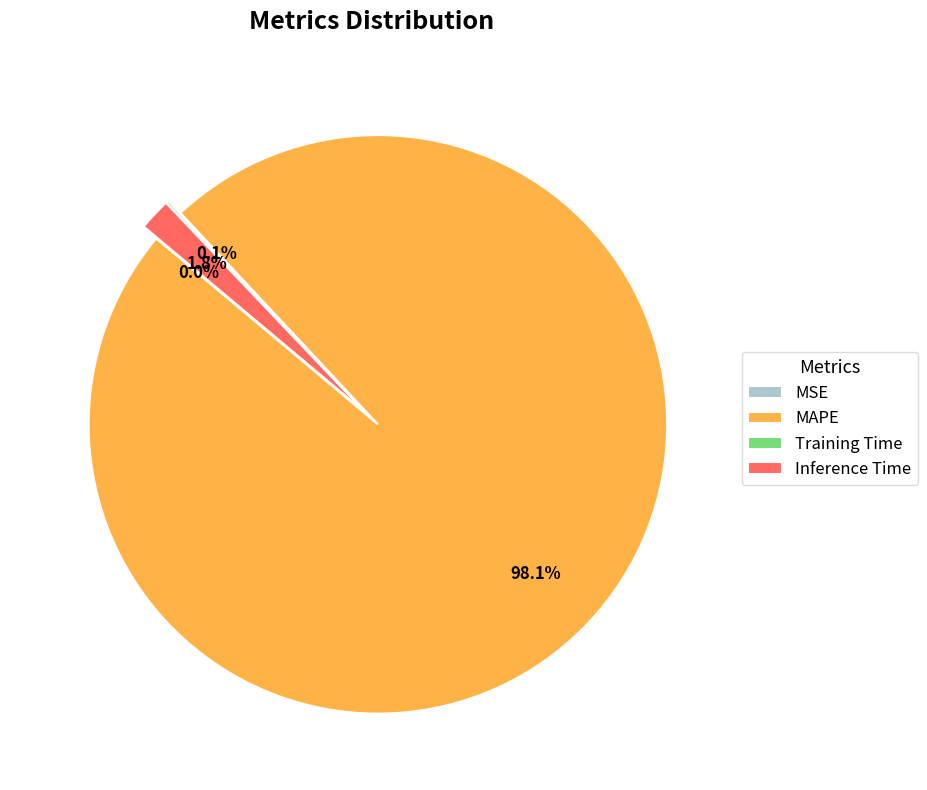

Rank the categories by value from highest to lowest.

MAPE, Inference Time, Training Time, MSE